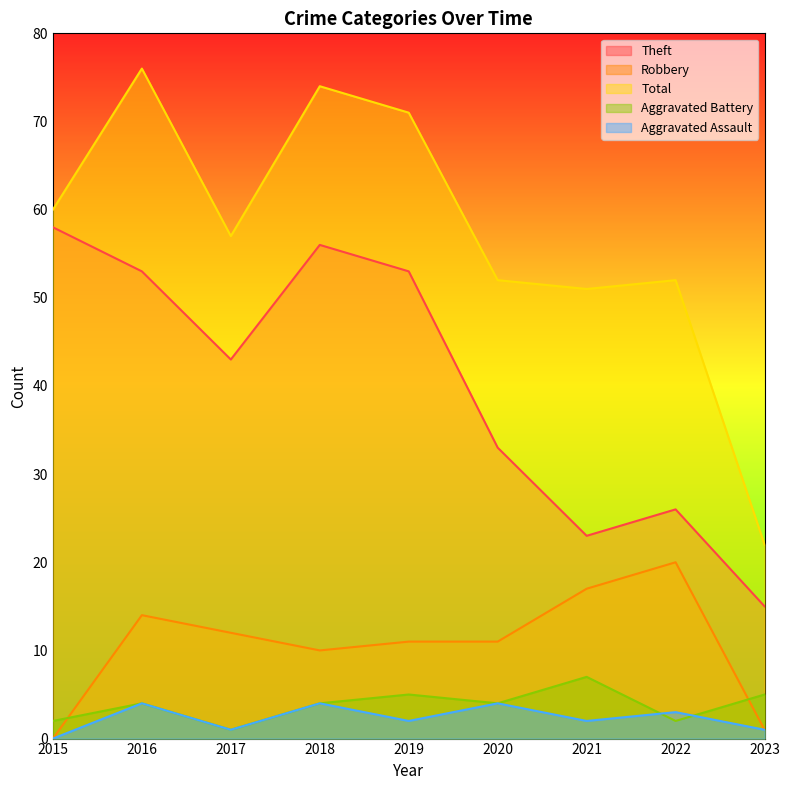

Does the chart have visible grid lines?

No